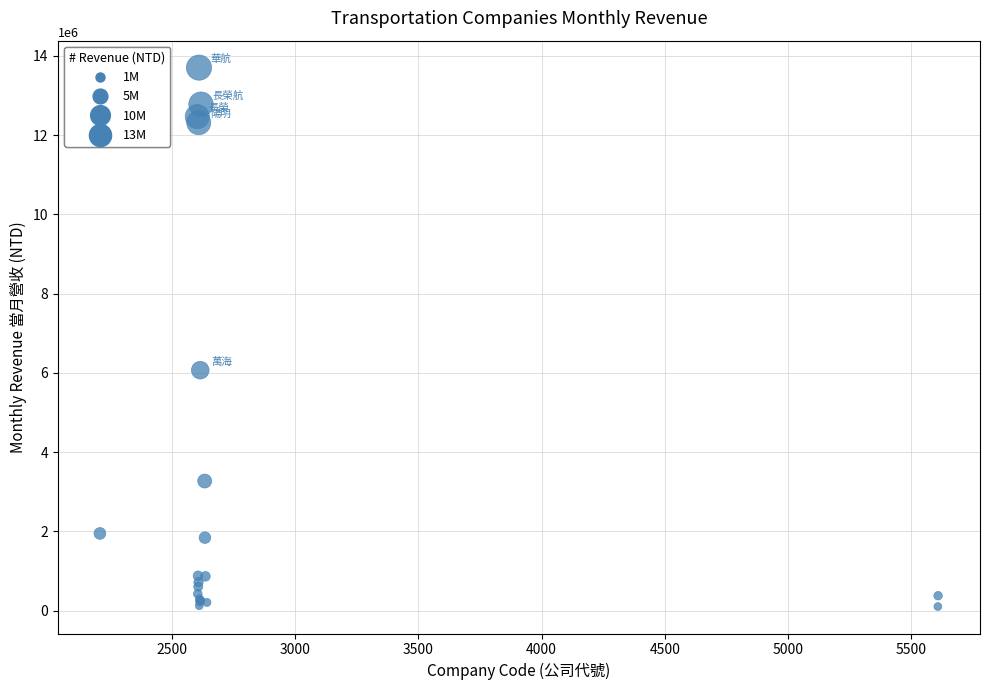

What Y value in the scatter plot is closest to 6904636?

6069393